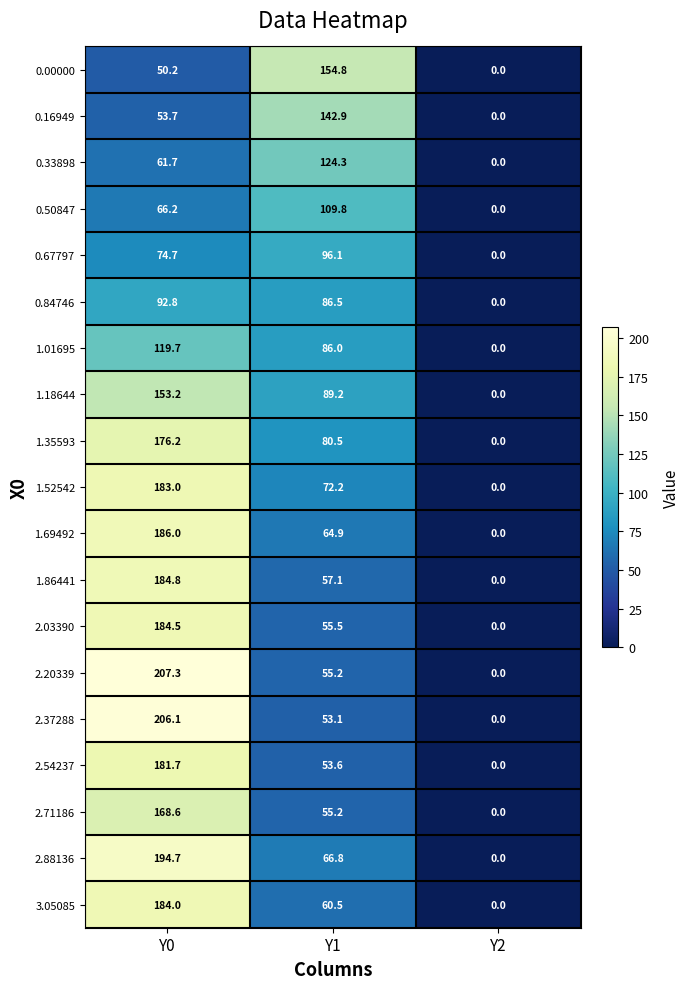

The value of 0.67797 at Y0 is 74.7. True or false?

True